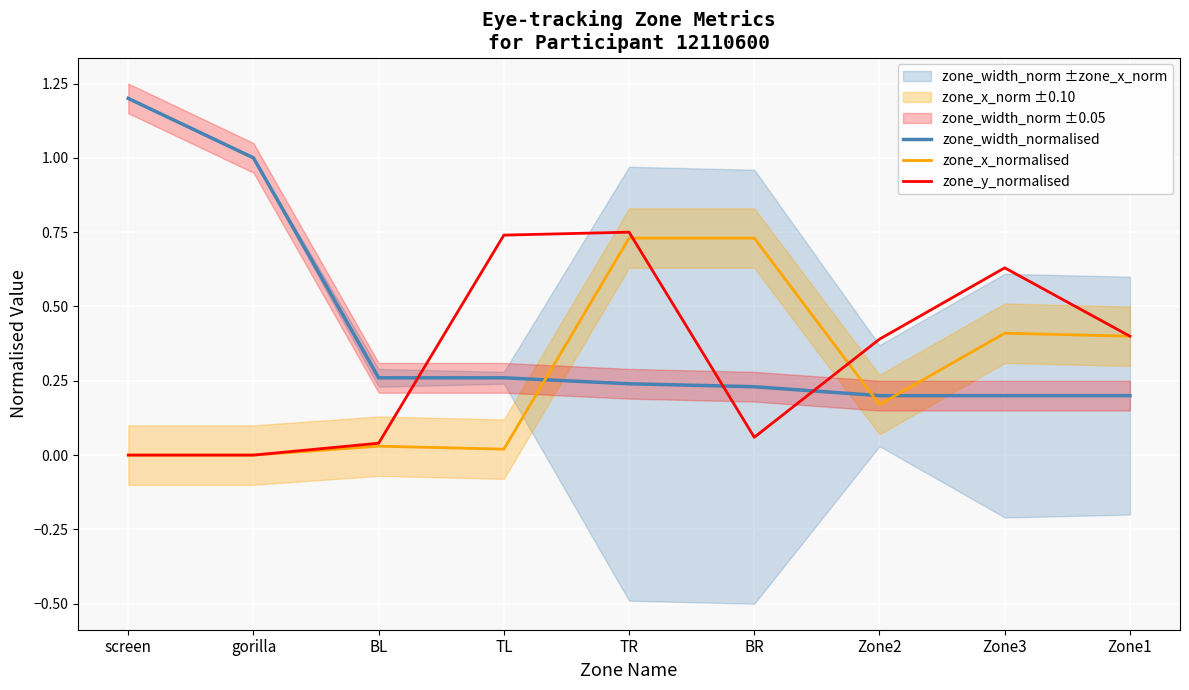

True or false: zone_width_normalised and zone_x_normalised intersect in this chart.

True